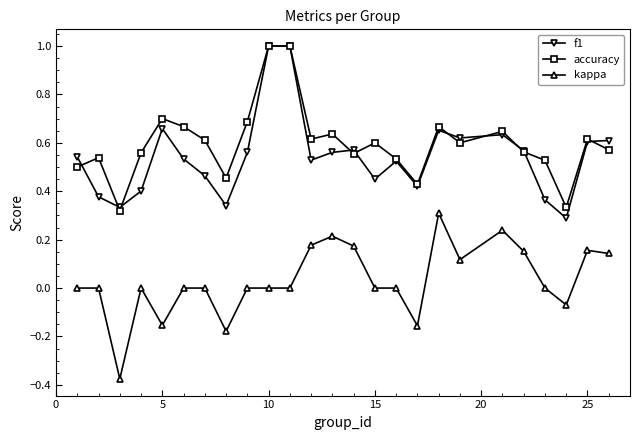

True or false: kappa and f1 cross at least once.

False